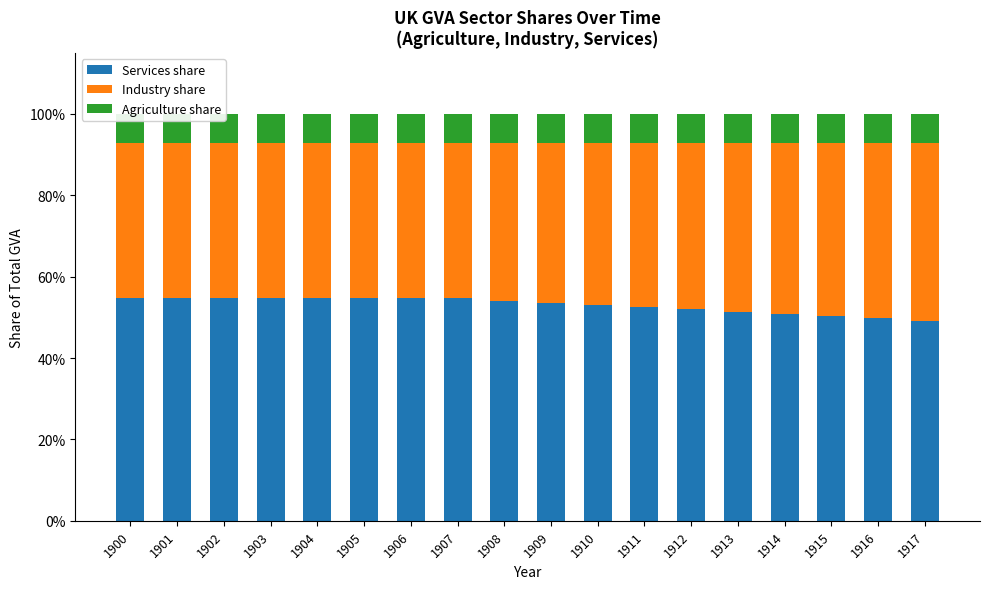

At which category does the chart reach its minimum across all series?

1917